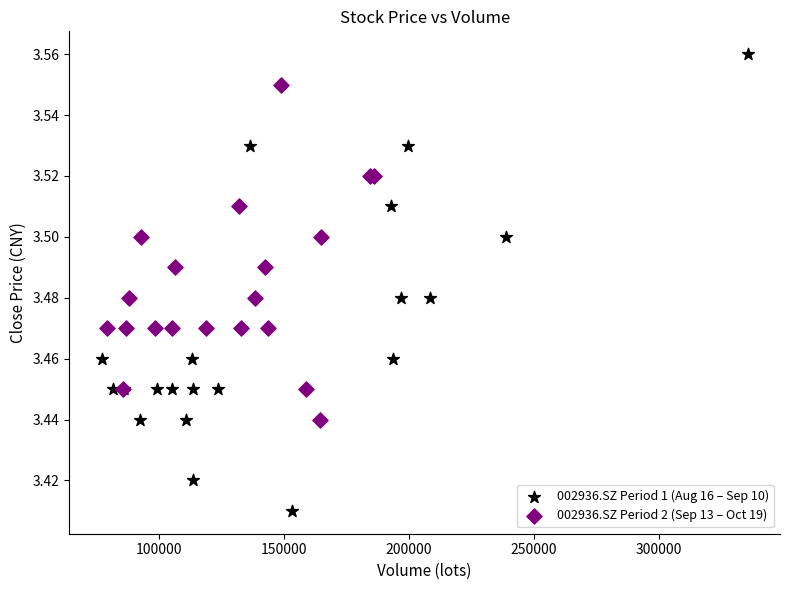

Which series contains the lowest Y value?

002936.SZ Period 1 (Aug 16 – Sep 10)